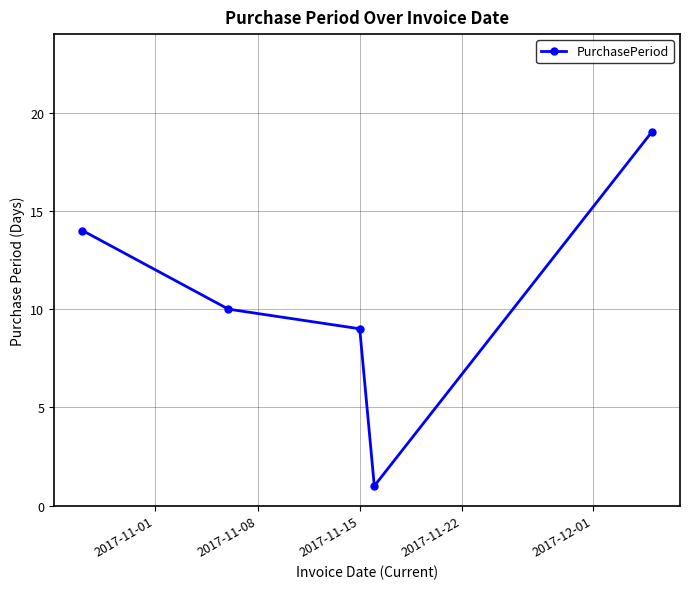

What is the greatest value displayed?

19